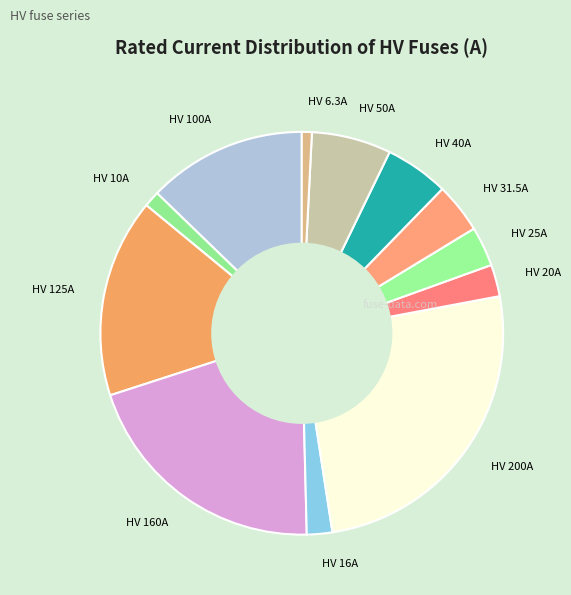

Do HV 100A and HV 40A together represent more than half of the pie?

No